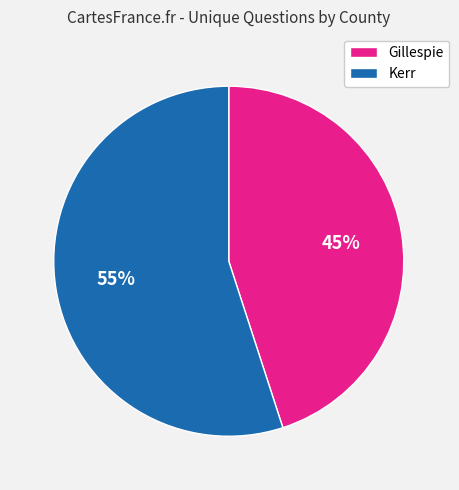

Is it true that Kerr is 55% of the pie?

True